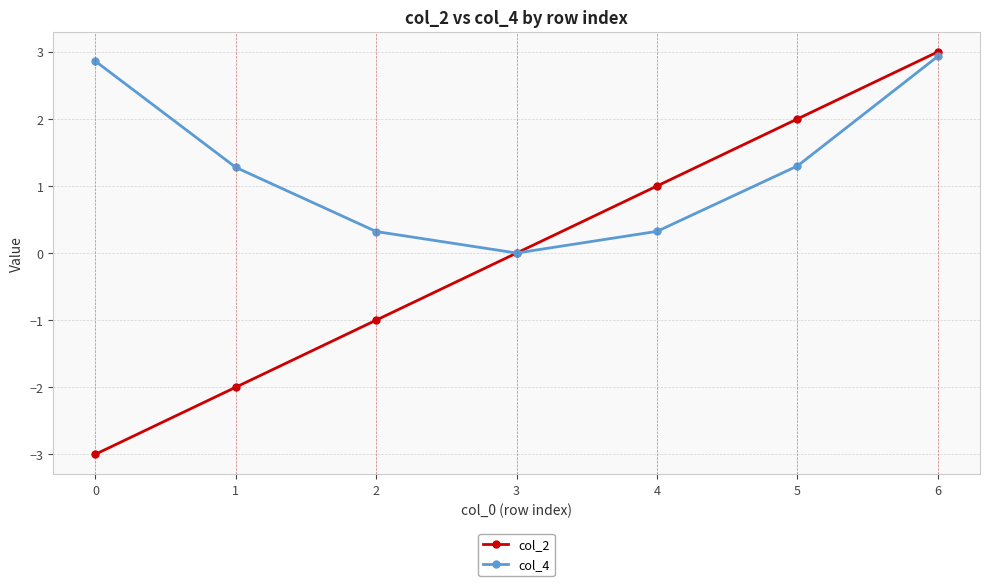

List the series in order of their overall mean, highest first.

col_4, col_2